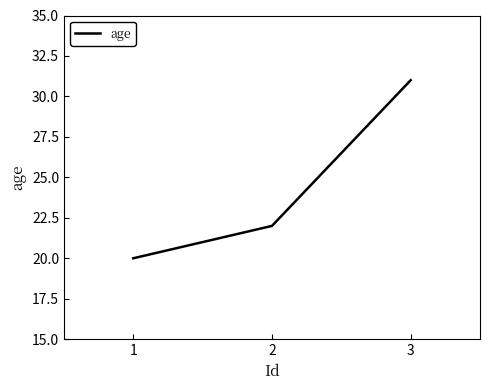

What is the difference between the values at 2 and 3?

9